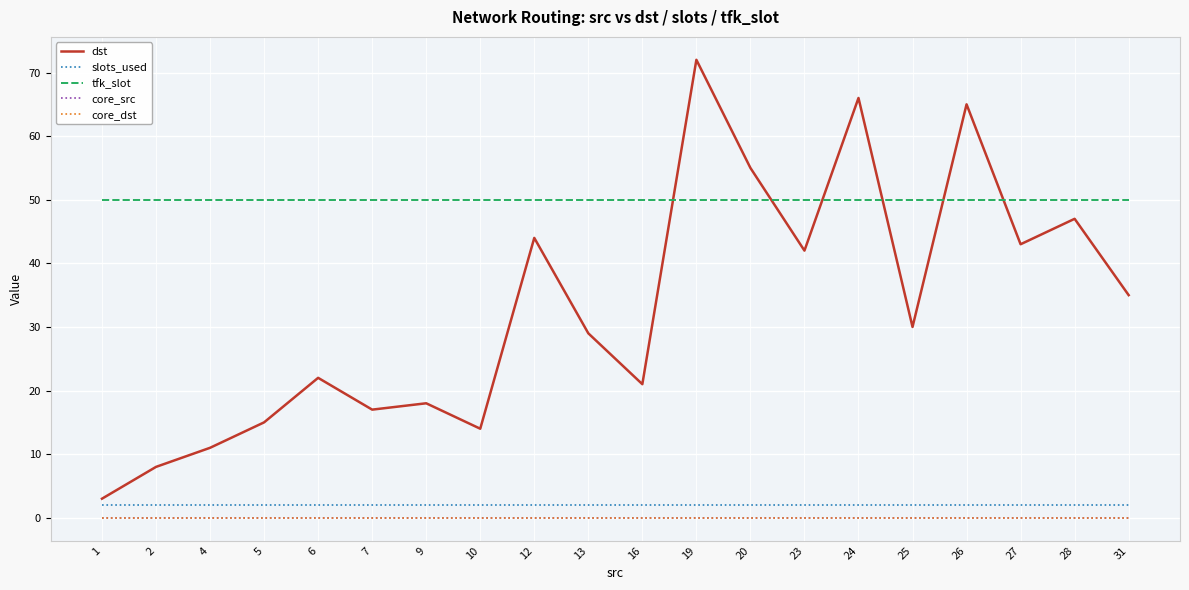

What is the total value across all series at 27?

95